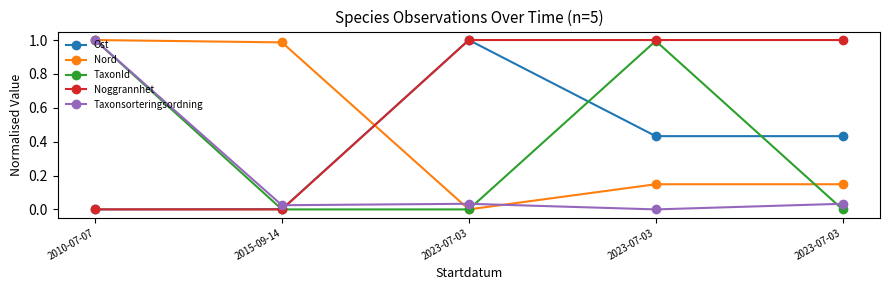

What is the value of the Ost point at the 3rd from the left?

1.0